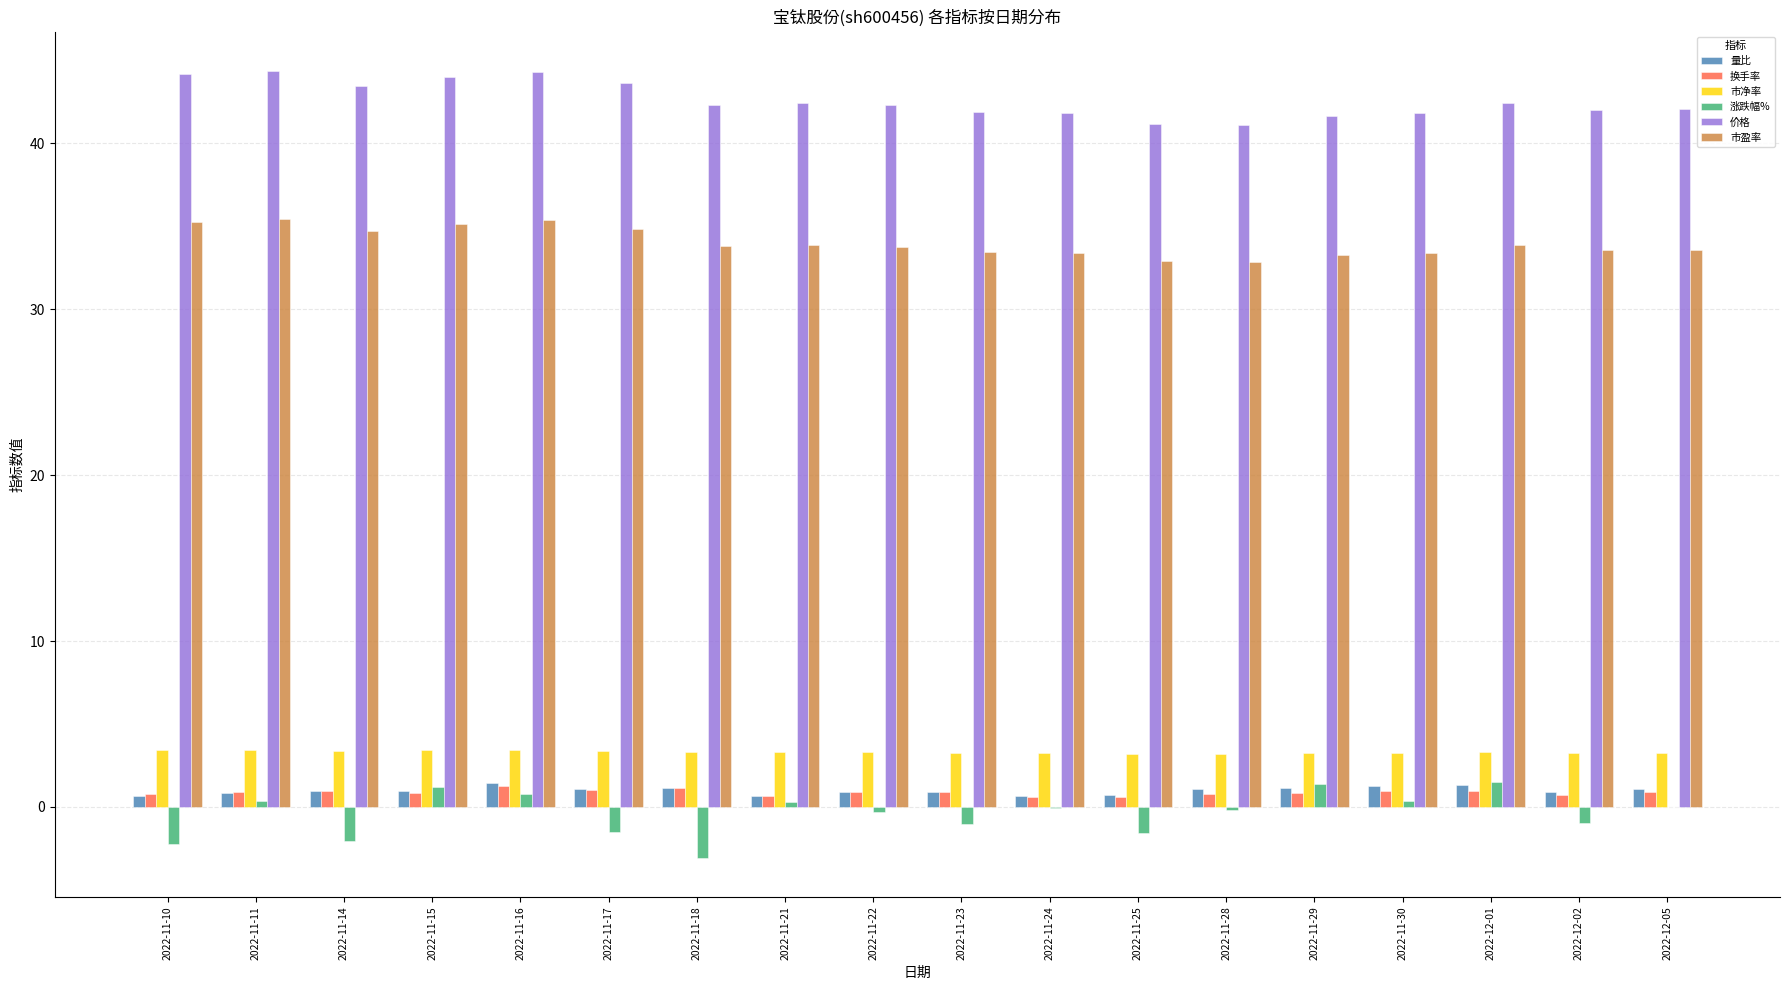

Which series changed the most between 2022-11-14 and 2022-11-29?

涨跌幅%